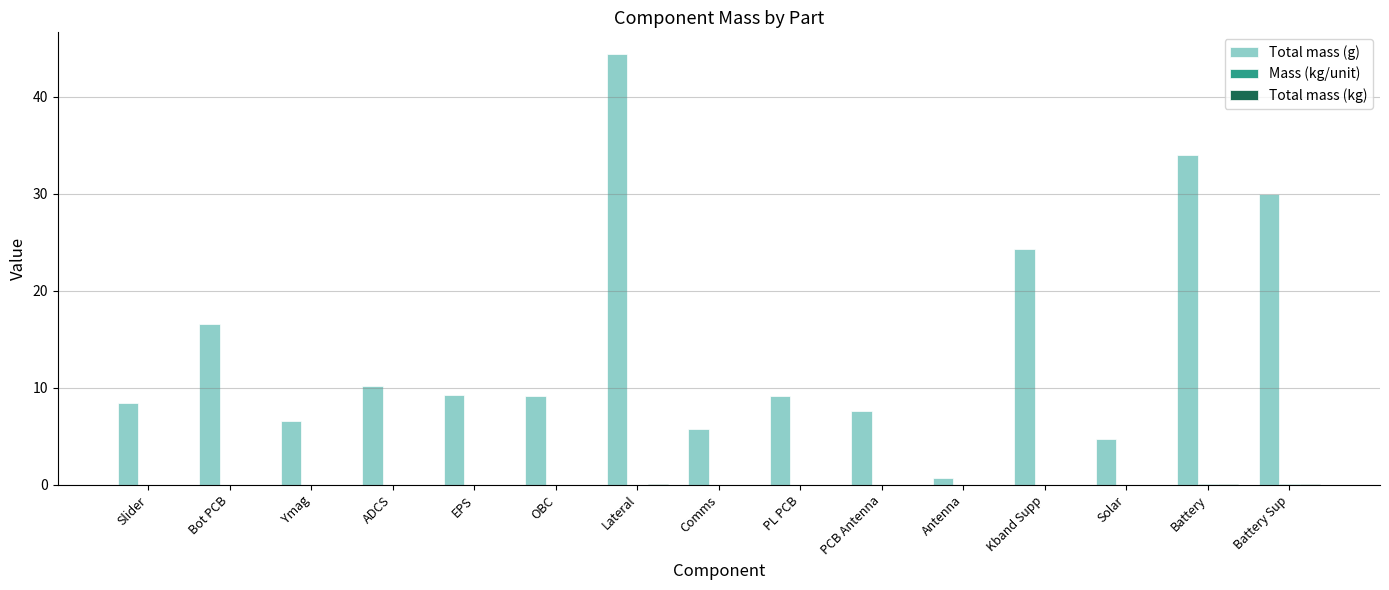

Which series has the largest total across all categories?

Total mass (g)